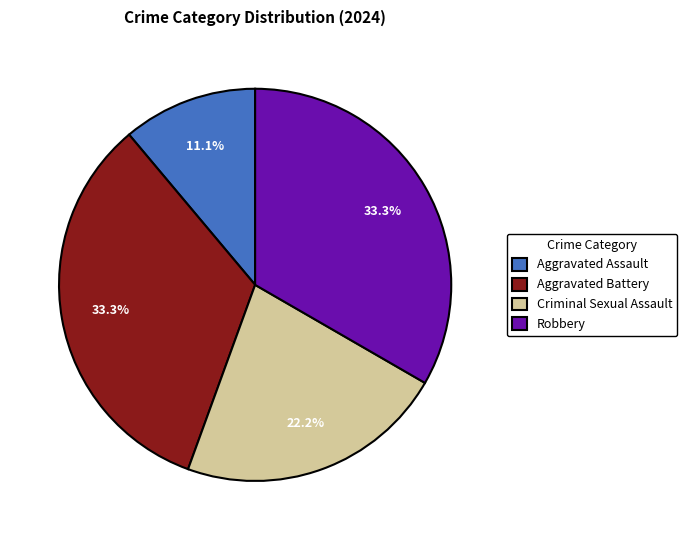

To the nearest percent, what is the difference between the largest and smallest slice percentages?

22%